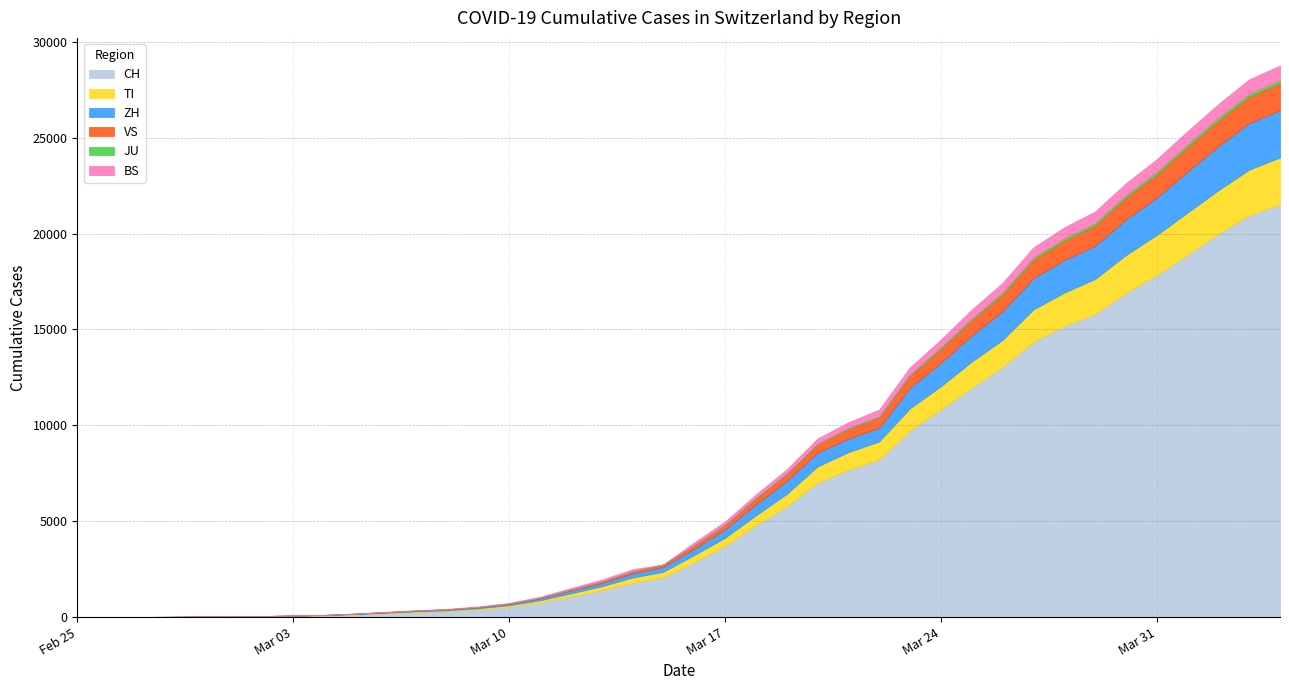

Between 2020-03-06 and 2020-03-24, which series saw the biggest shift?

CH